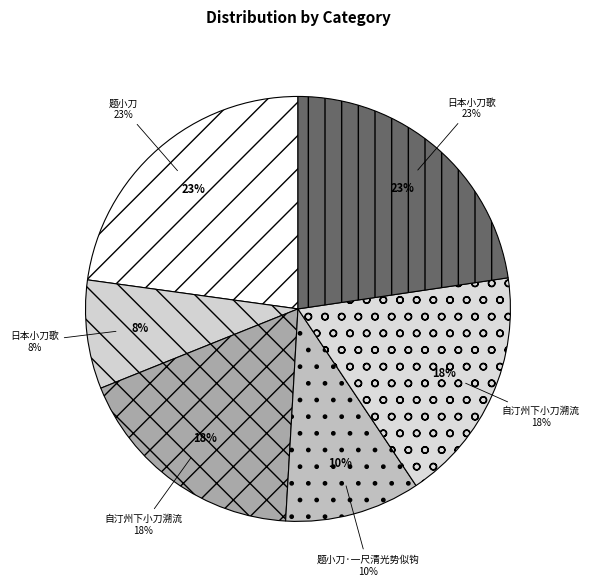

Combined, do 题小刀 and 自汀州下小刀溯流 account for over 50%?

No